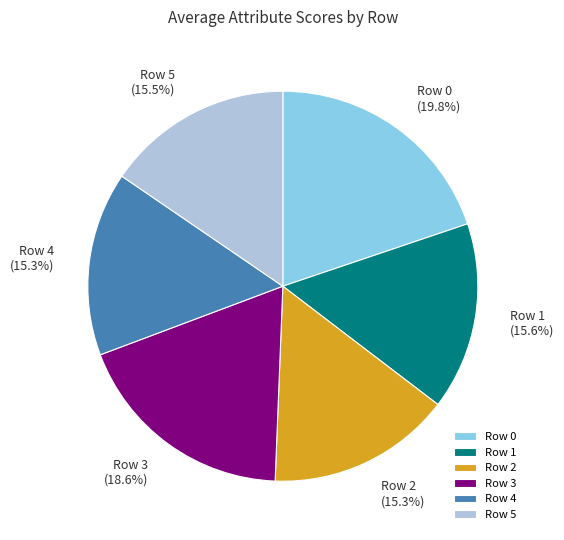

The Row 0 slice represents 33% of the pie. True or false?

False